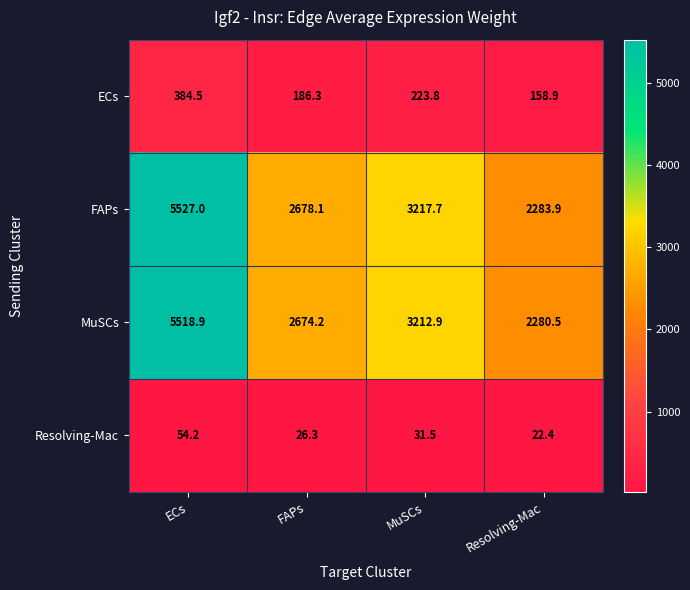

At which category is the sum across all series the highest?

ECs